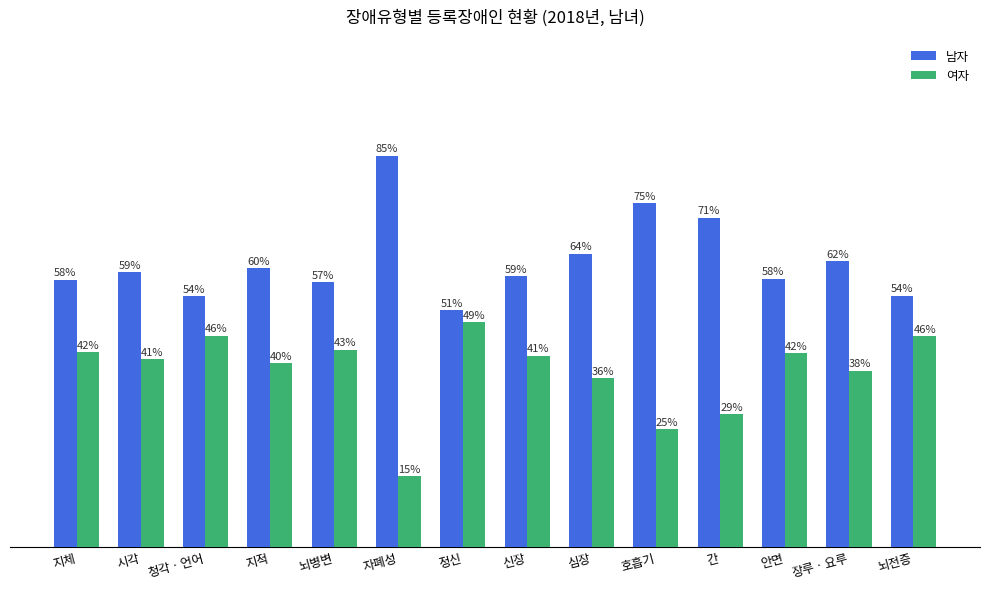

At which category is the sum across all series the highest?

지체